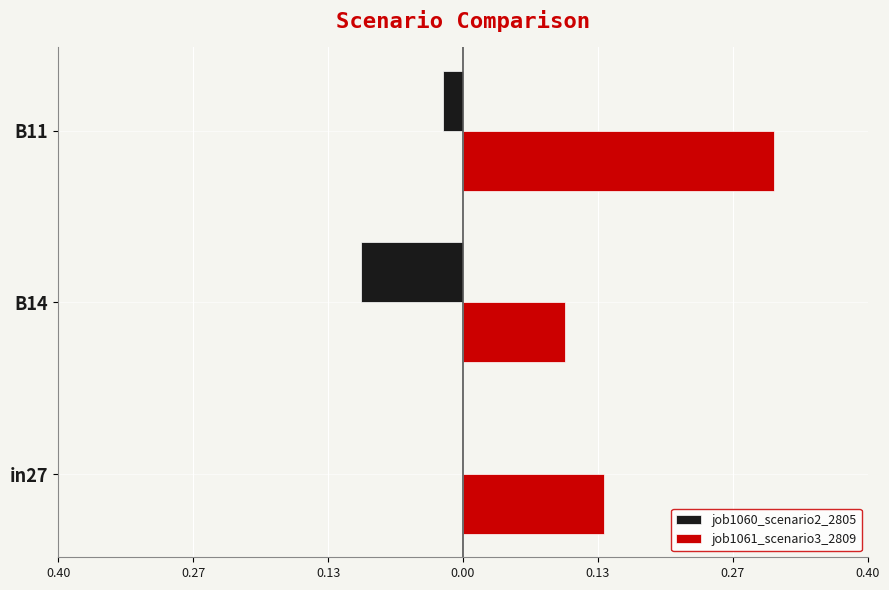

What are all the series names shown in the legend?

job1060_scenario2_2805, job1061_scenario3_2809